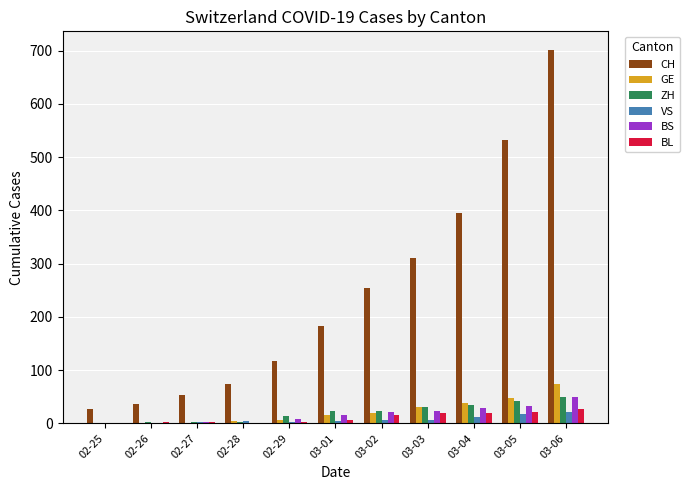

What is the total value across all series at 02-25?

30